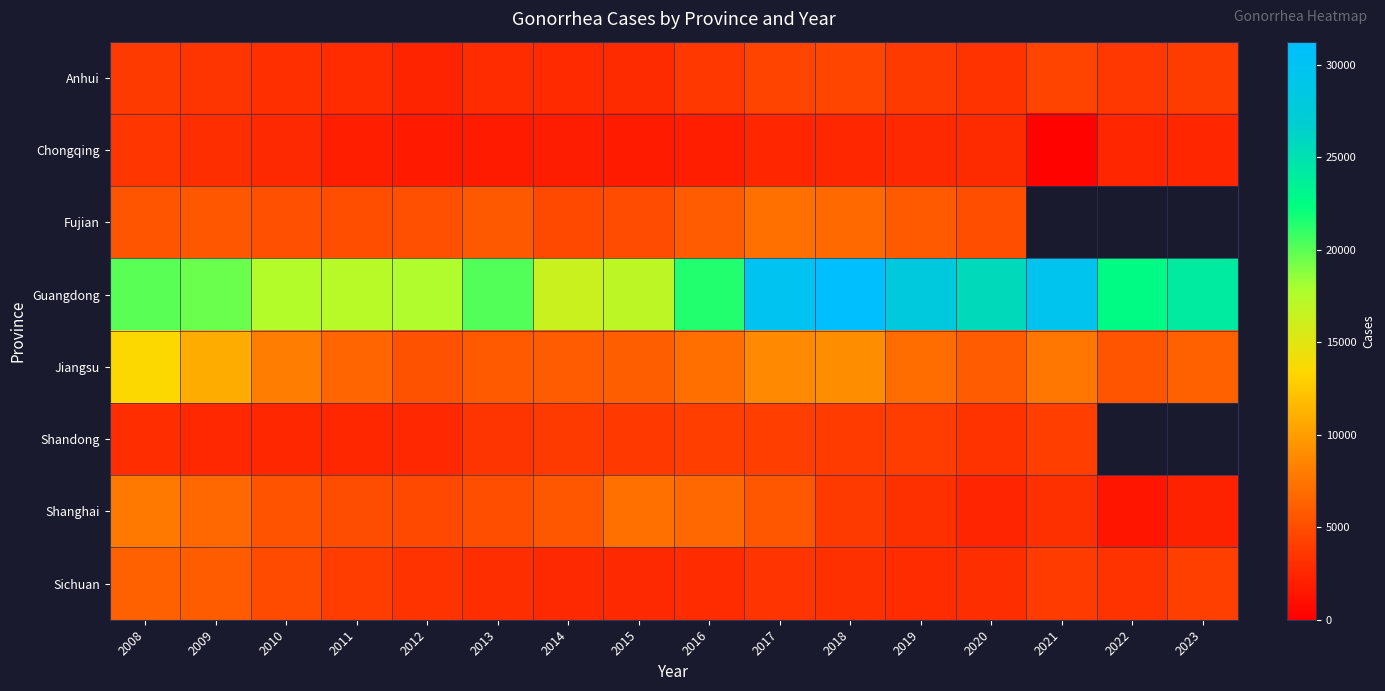

What is the difference between the Jiangsu values at 2017 and 2013?

2920.0